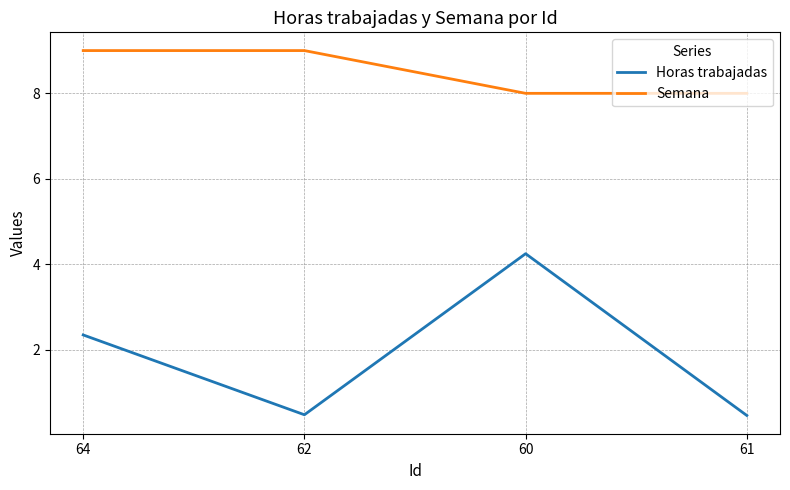

What is the average value of the Horas trabajadas series?

1.9